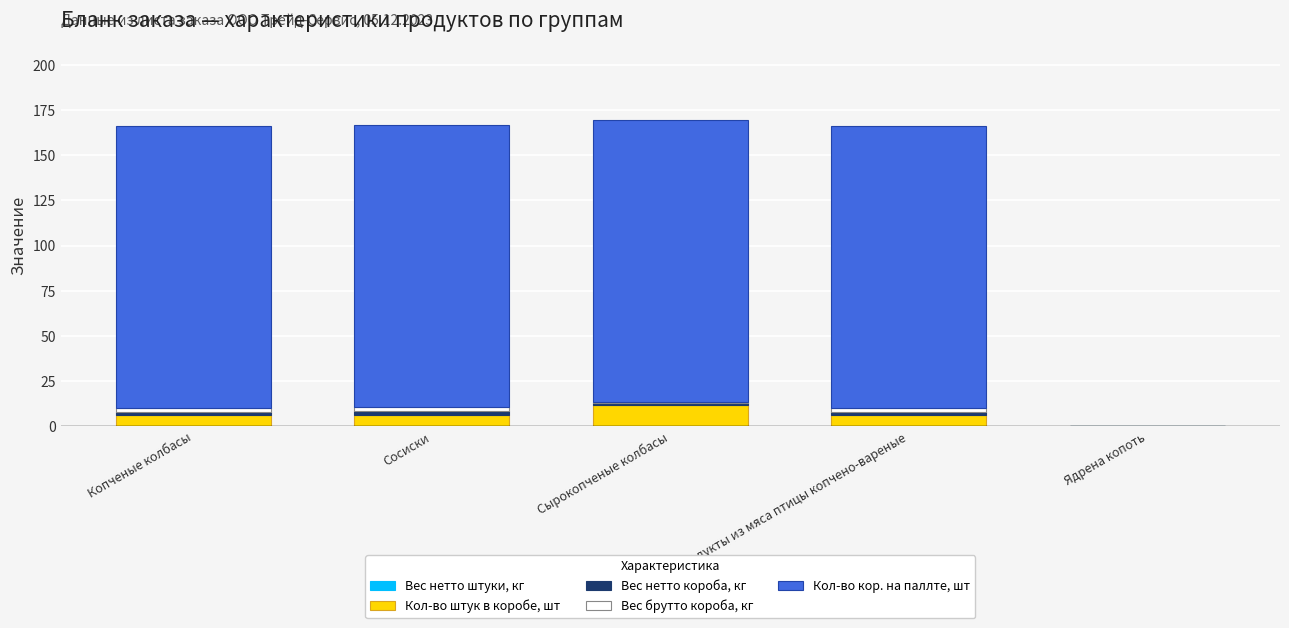

What is the total value across all series at Продукты из мяса птицы копчено-вареные?

166.2